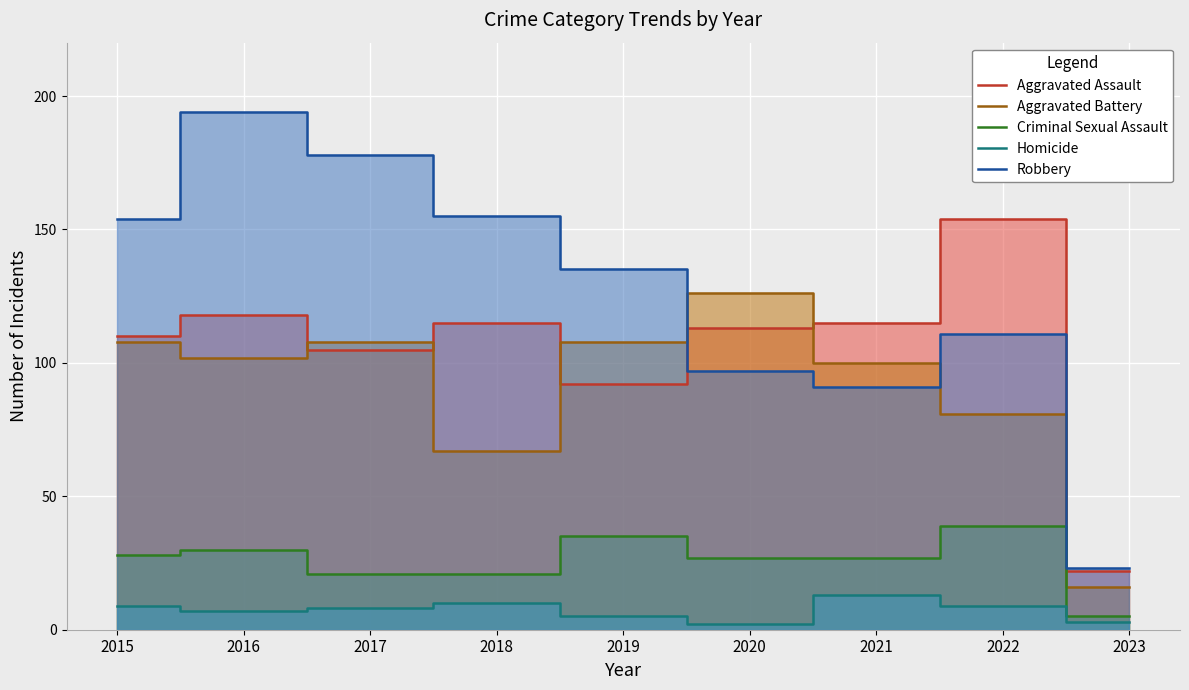

At which category does the chart reach its minimum across all series?

2020